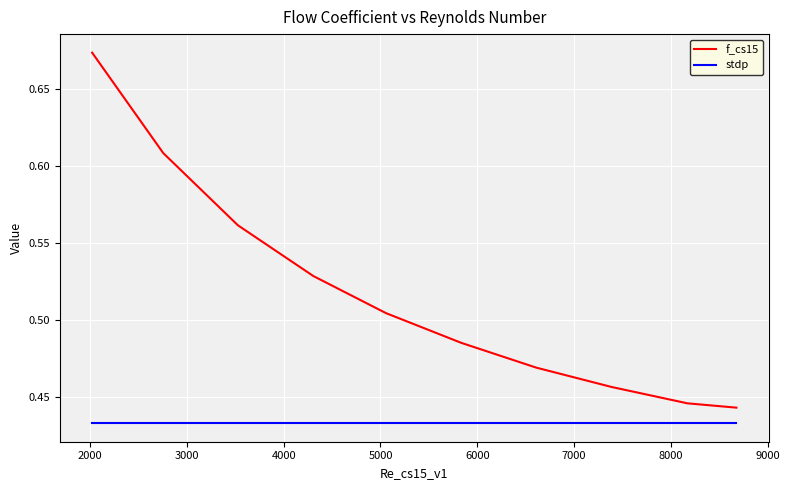

Rank the series by their average value, from highest to lowest.

f_cs15, stdp